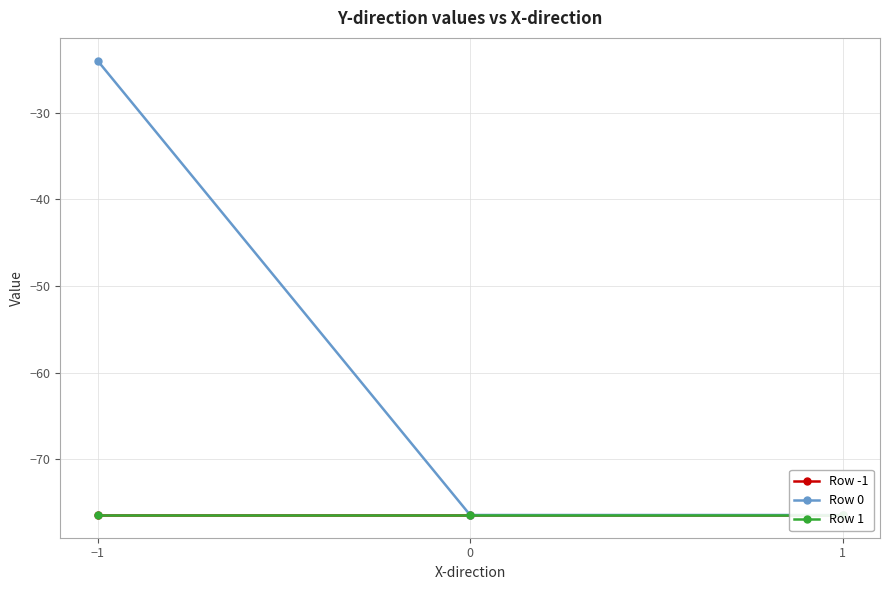

Is it true that Row -1 equals -36.1 at −1?

False